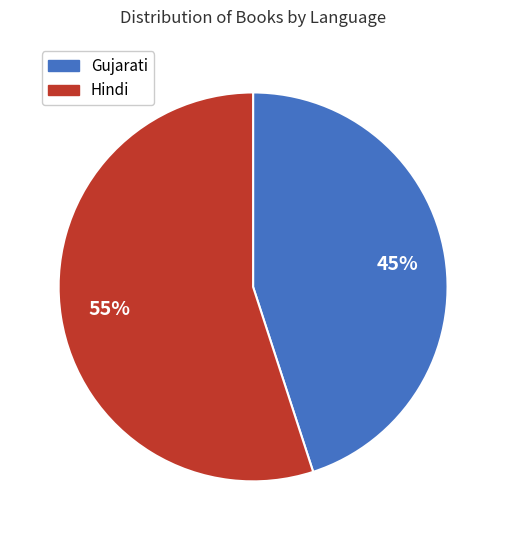

Is there any slice that represents more than half of the pie?

Yes